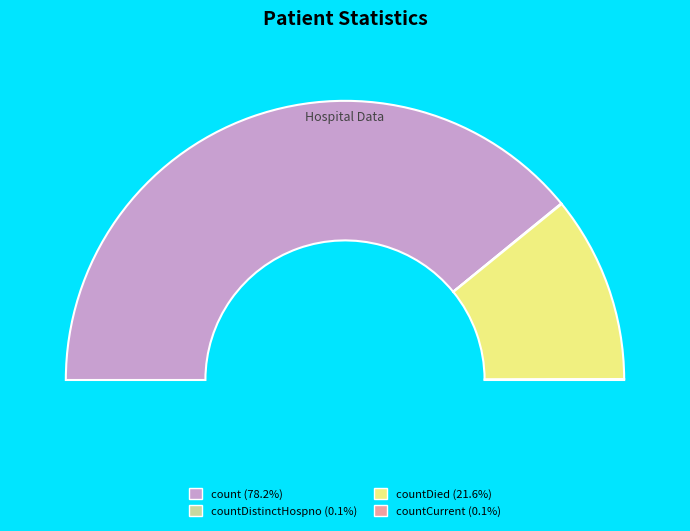

To the nearest percent, what portion does count represent?

78%